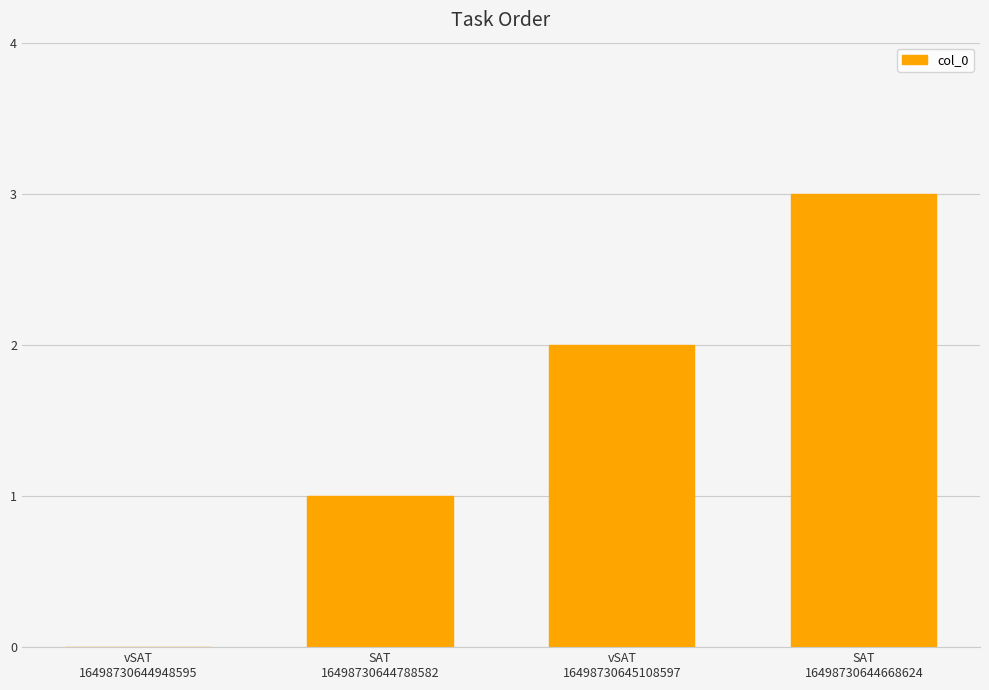

What is the greatest value displayed?

3